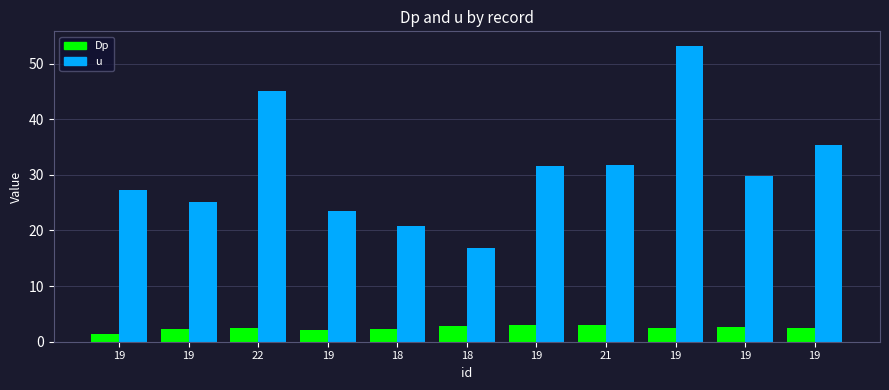

How many bars are there in each group?

2